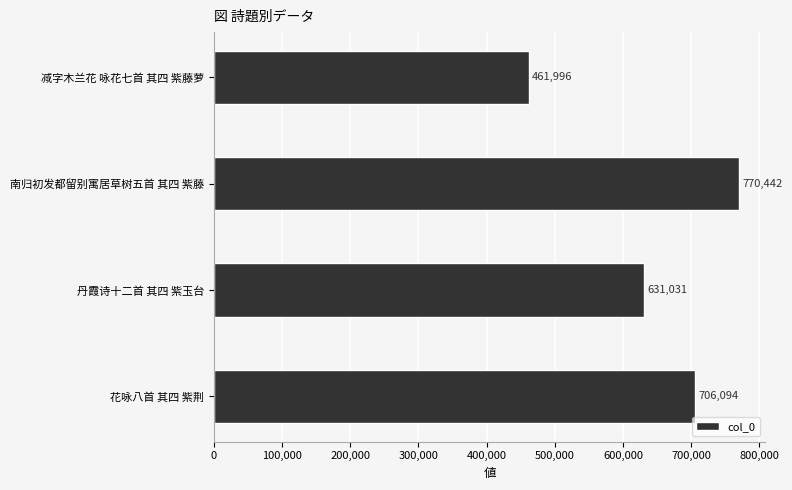

List the labels in order of value, largest first.

南归初发都留别寓居草树五首 其四 紫藤, 花咏八首 其四 紫荆, 丹霞诗十二首 其四 紫玉台, 减字木兰花 咏花七首 其四 紫藤萝